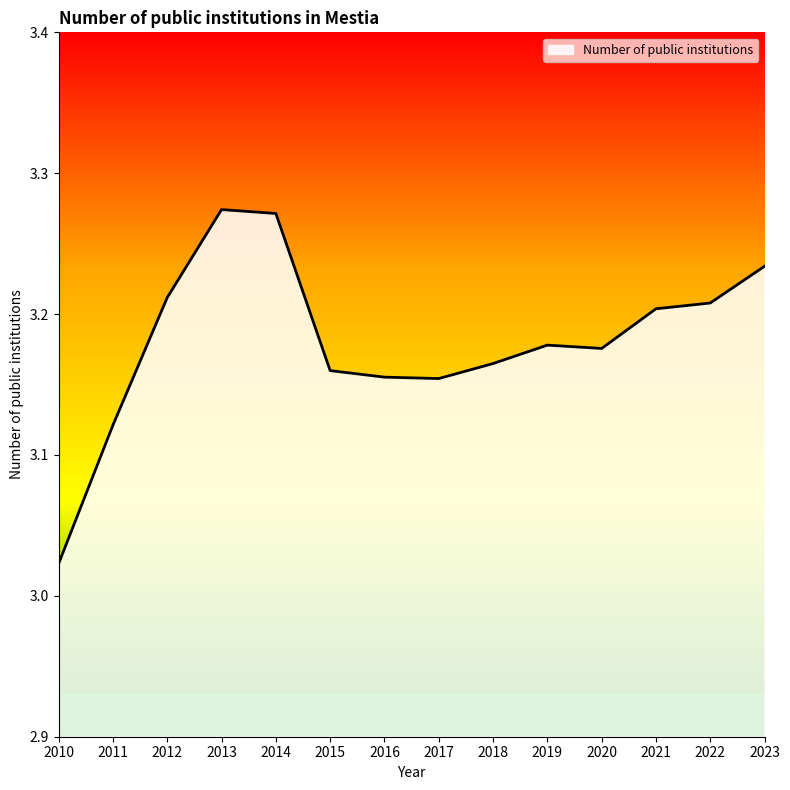

Where is the data nearest to the value 3?

2010